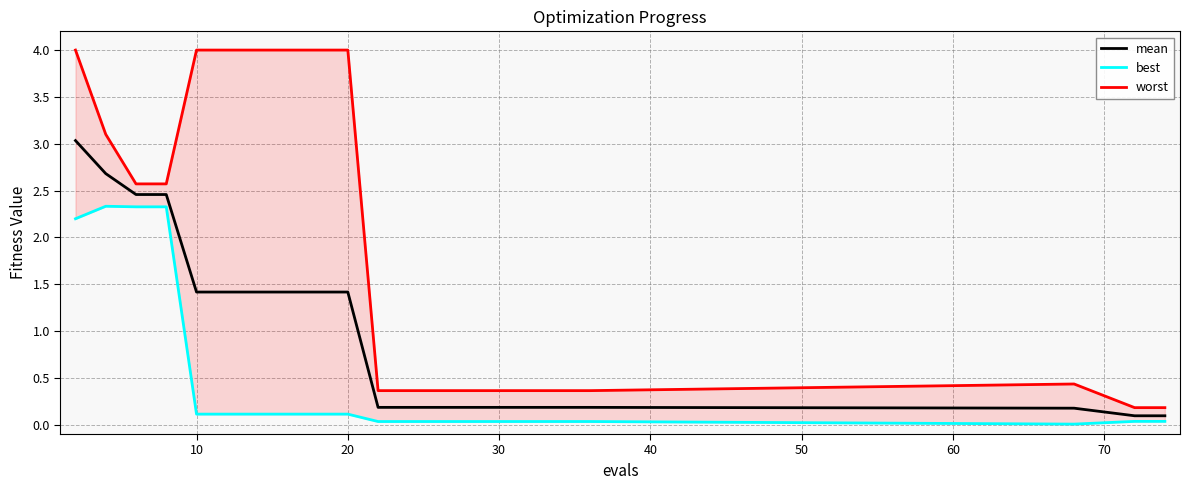

How many lines are shown in the chart?

3